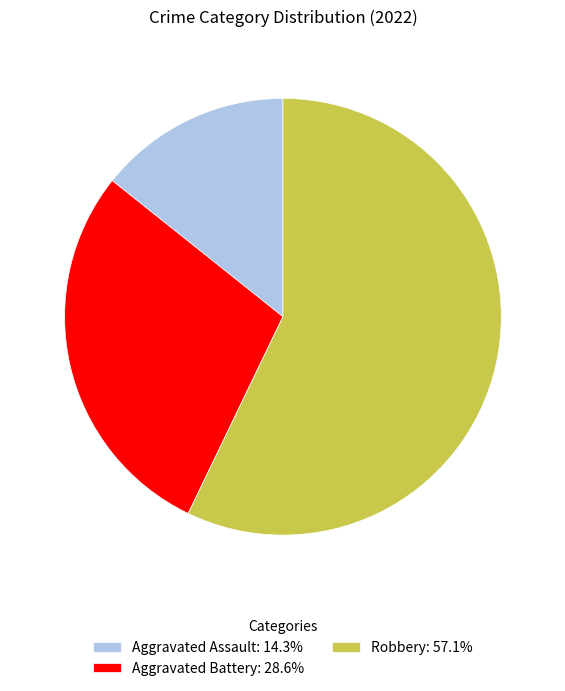

Is the sum of Robbery: 57.1% and Aggravated Battery: 28.6% greater than half?

Yes